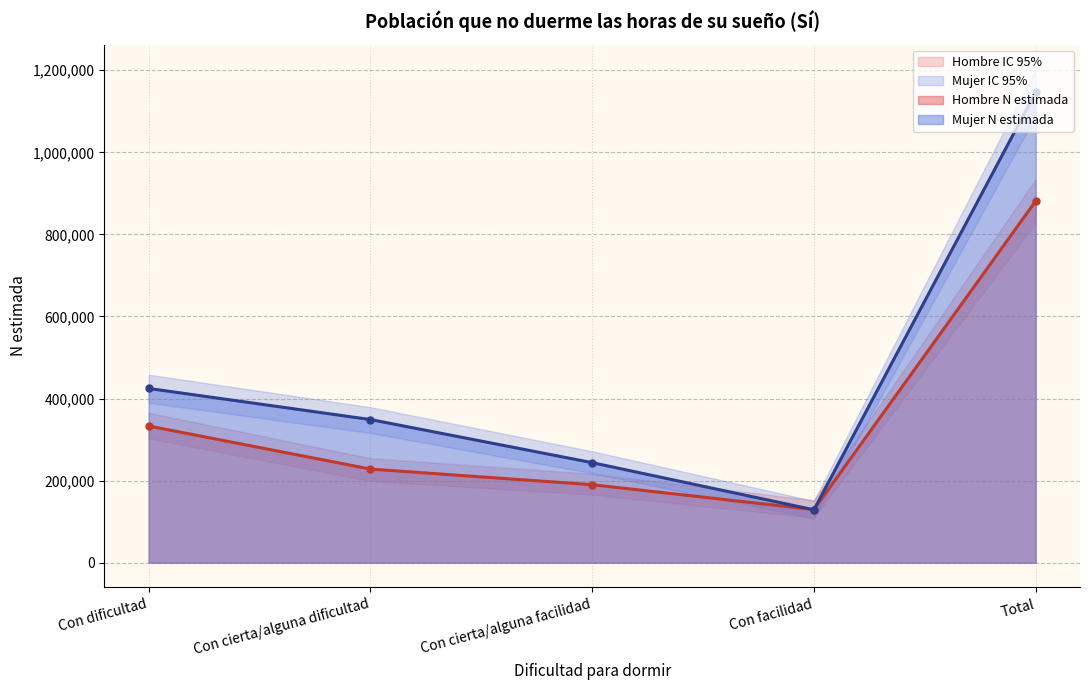

How many data points in Hombre - N estimada are less than 228231?

2